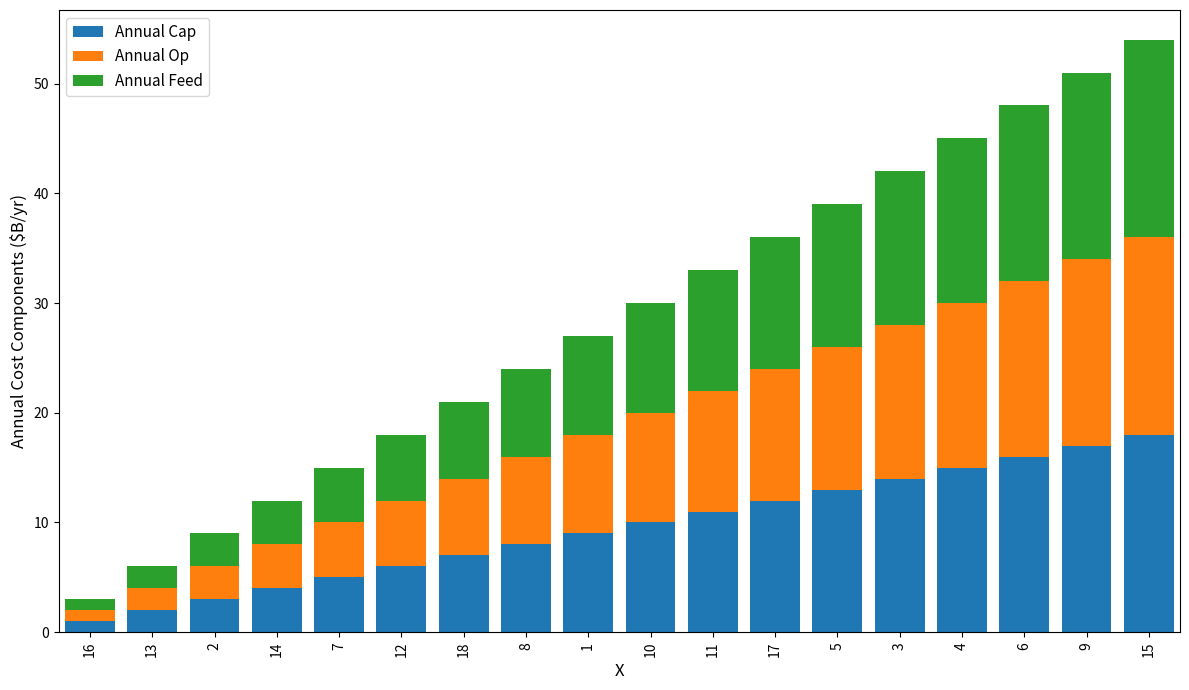

Is it true that Annual Cap equals 22 at 6?

False